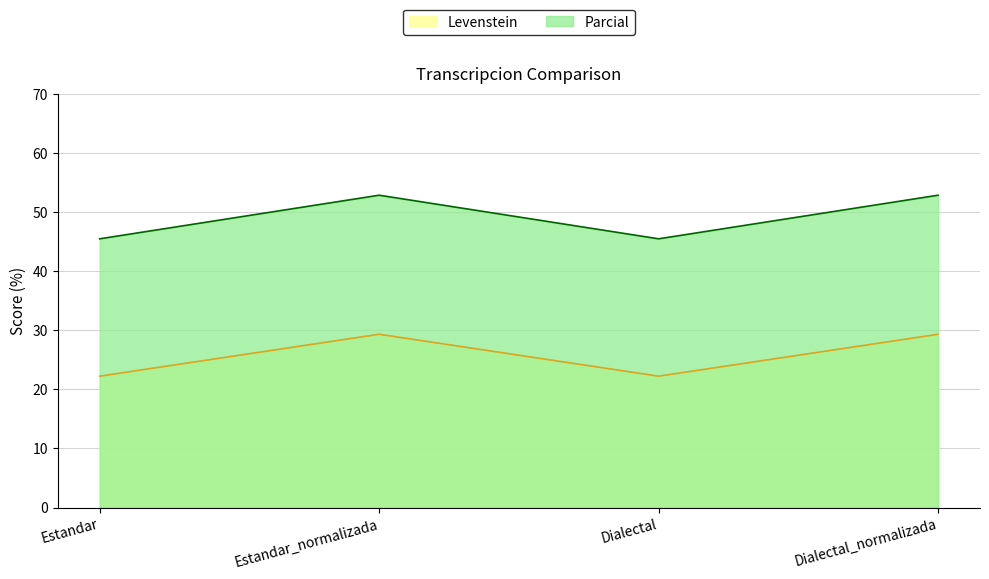

What is the spread (max minus min) of values at Dialectal_normalizada?

23.5